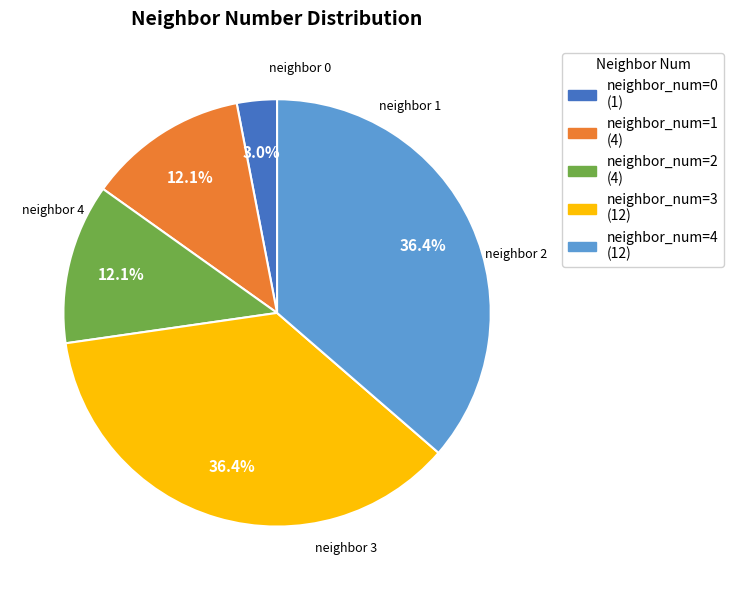

Which slice is the smallest?

neighbor_num=0 (1)